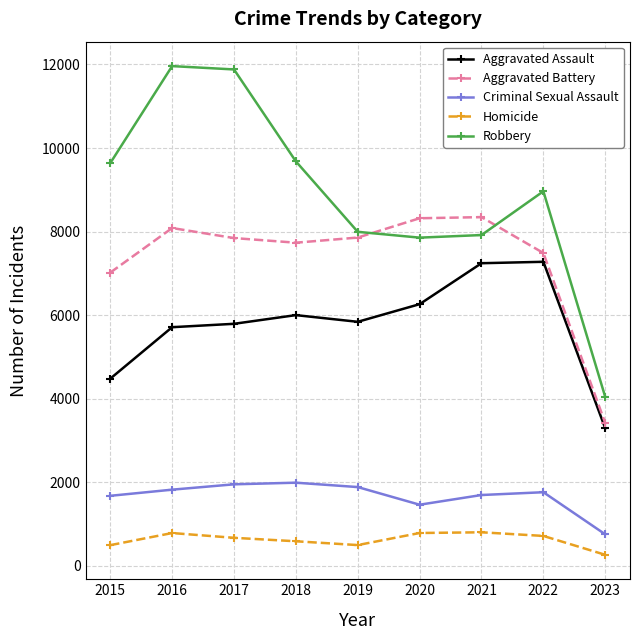

Which series has the largest total across all categories?

Robbery